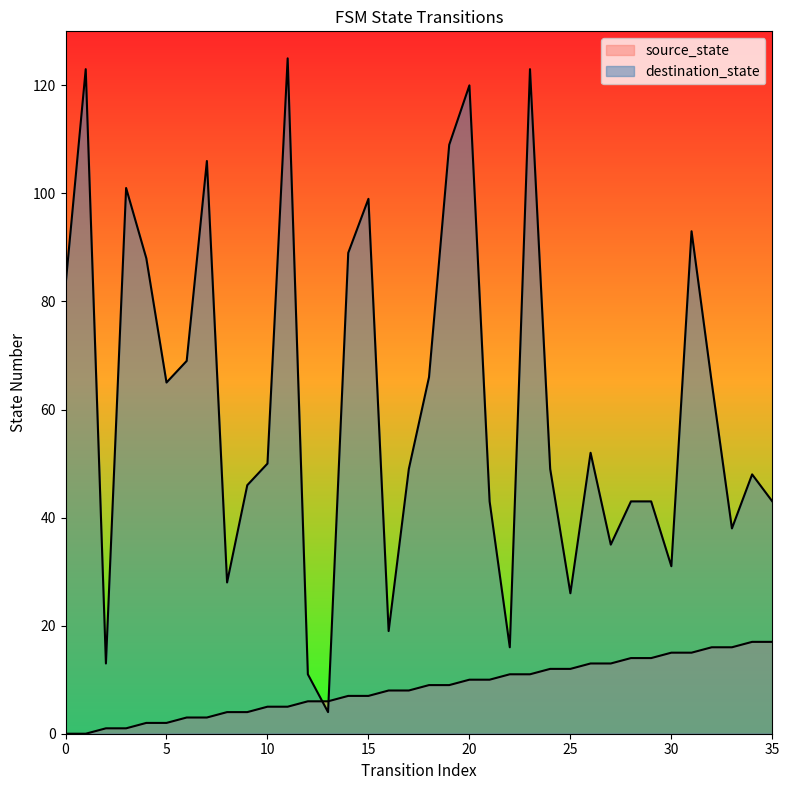

Reading right to left, what are all the values shown in this chart?

source_state: 35=17	34=17	33=16	32=16	31=15	30=15	29=14	28=14	27=13	26=13	25=12	24=12	23=11	22=11	21=10	20=10	19=9	18=9	17=8	16=8	15=7	14=7	13=6	12=6	11=5	10=5	9=4	8=4	7=3	6=3	5=2	4=2	3=1	2=1	1=0	0=0
destination_state: 35=43	34=48	33=38	32=65	31=93	30=31	29=43	28=43	27=35	26=52	25=26	24=49	23=123	22=16	21=43	20=120	19=109	18=66	17=49	16=19	15=99	14=89	13=4	12=11	11=125	10=50	9=46	8=28	7=106	6=69	5=65	4=88	3=101	2=13	1=123	0=83